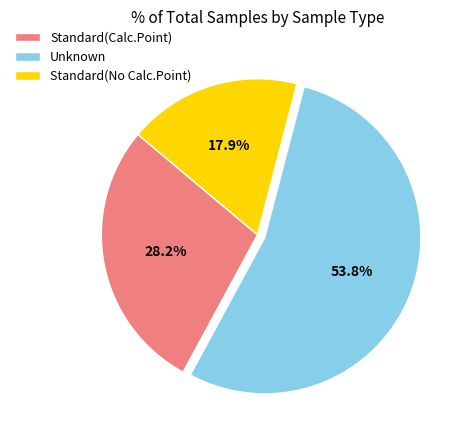

What is the majority slice?

Unknown